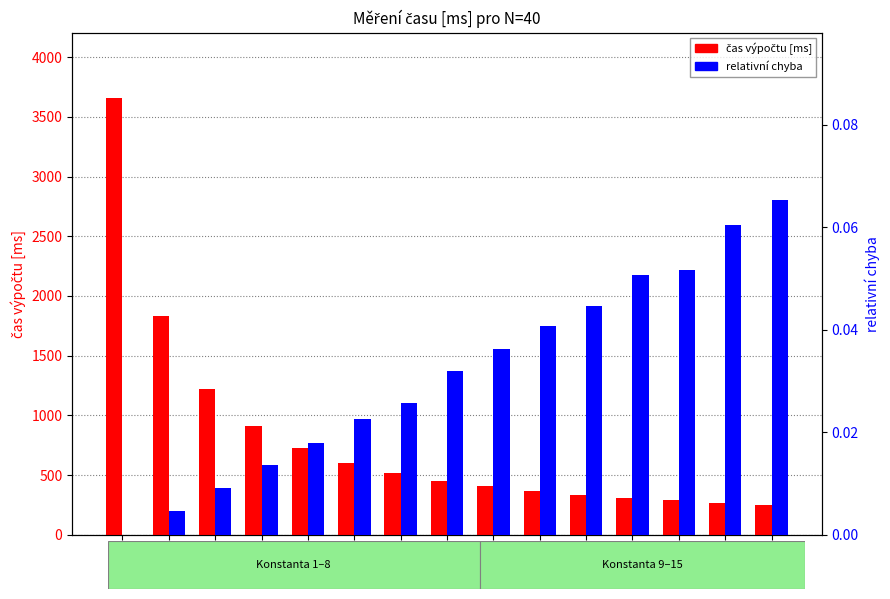

Read the čas výpočtu [ms] value at 14.

271.0